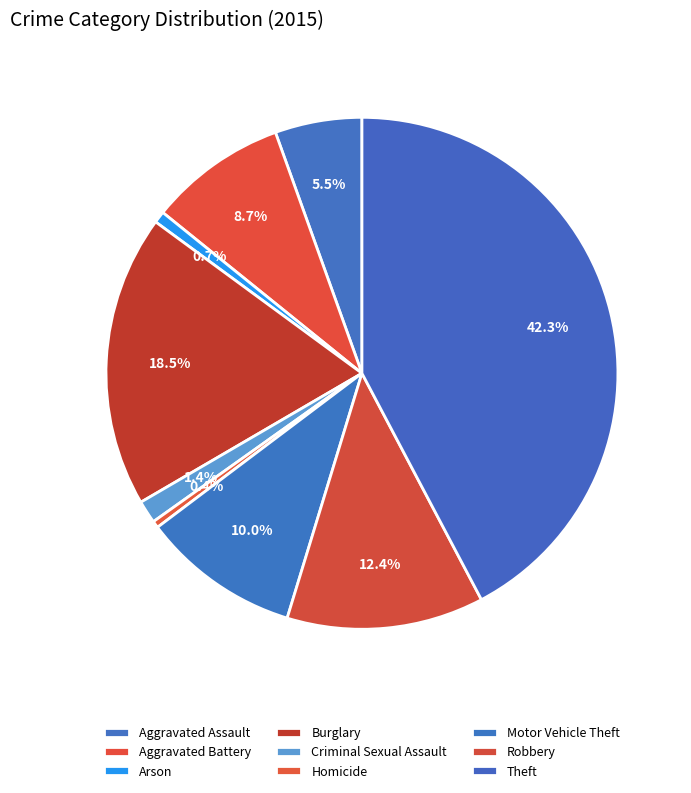

Count the number of slices in the pie.

9